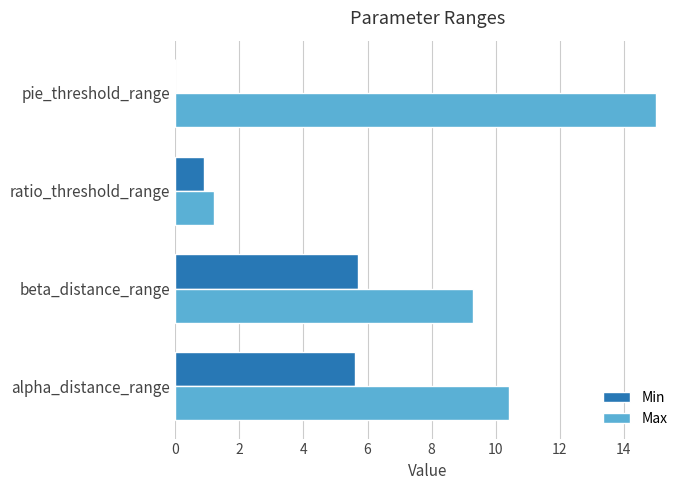

At which label does Max reach its peak?

pie_threshold_range